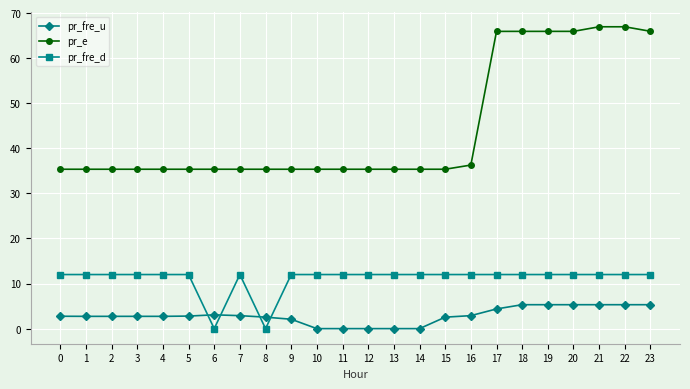

Which series ends up on top after the final intersection of pr_fre_u and pr_fre_d?

pr_fre_d